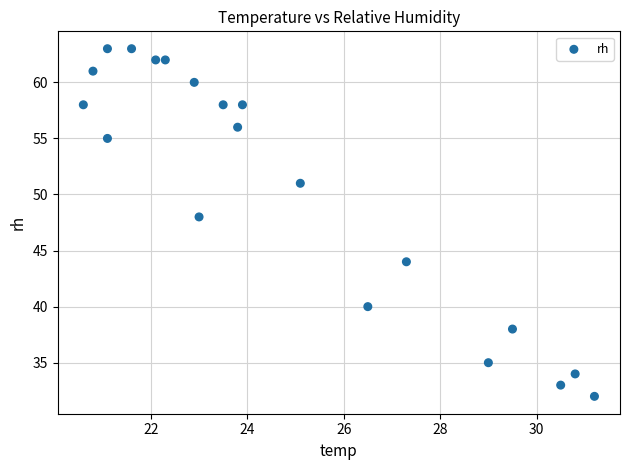

What is the range of Y values (max minus min)?

31